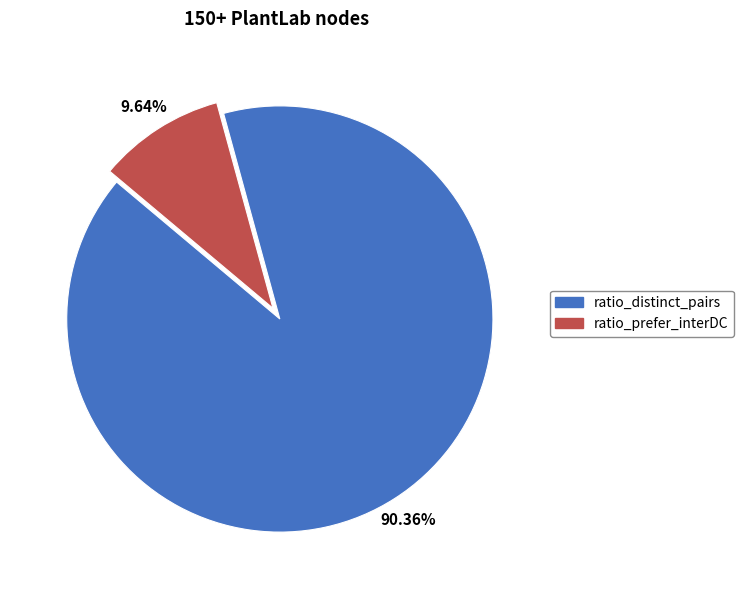

What percentage do ratio_prefer_interDC and ratio_distinct_pairs together represent?

100.0%